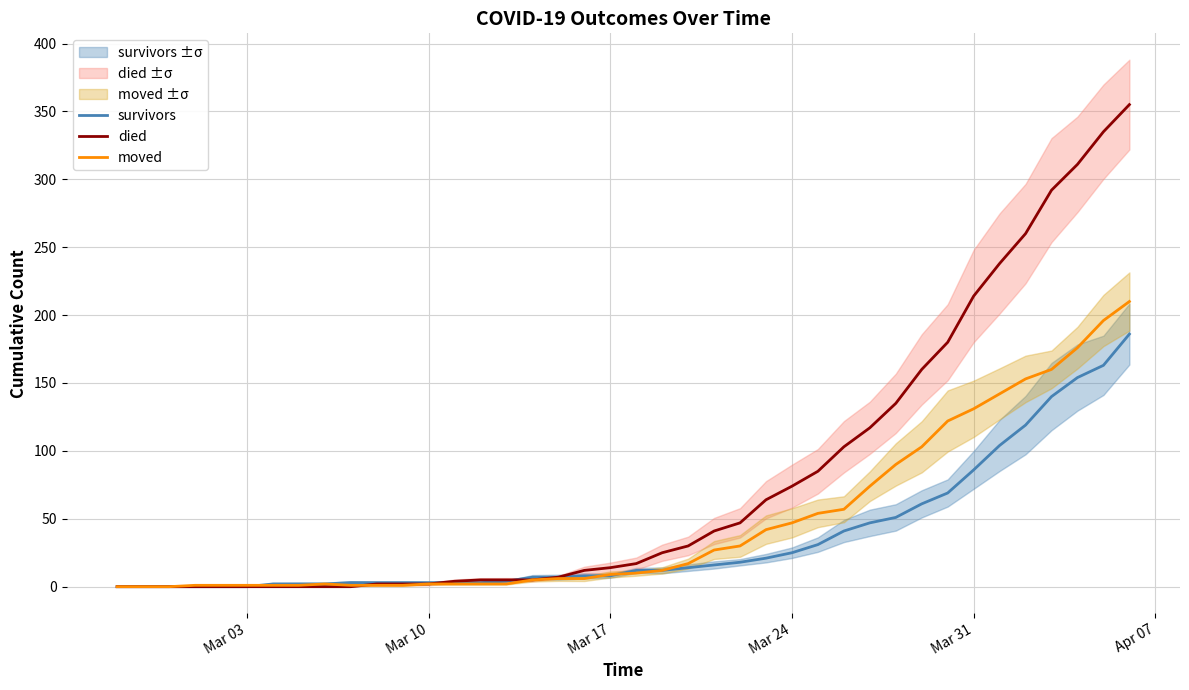

What is the maximum value for survivors?

186